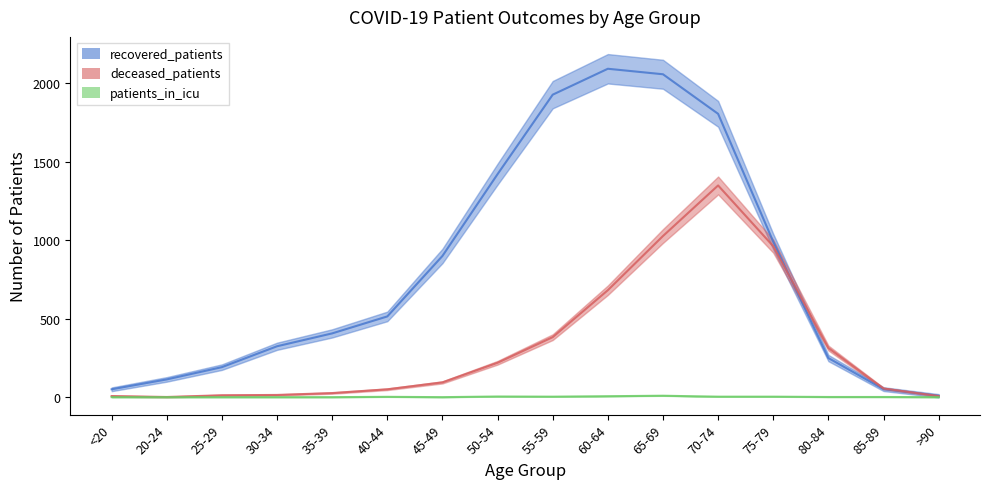

What is the maximum value shown in the chart?

2091